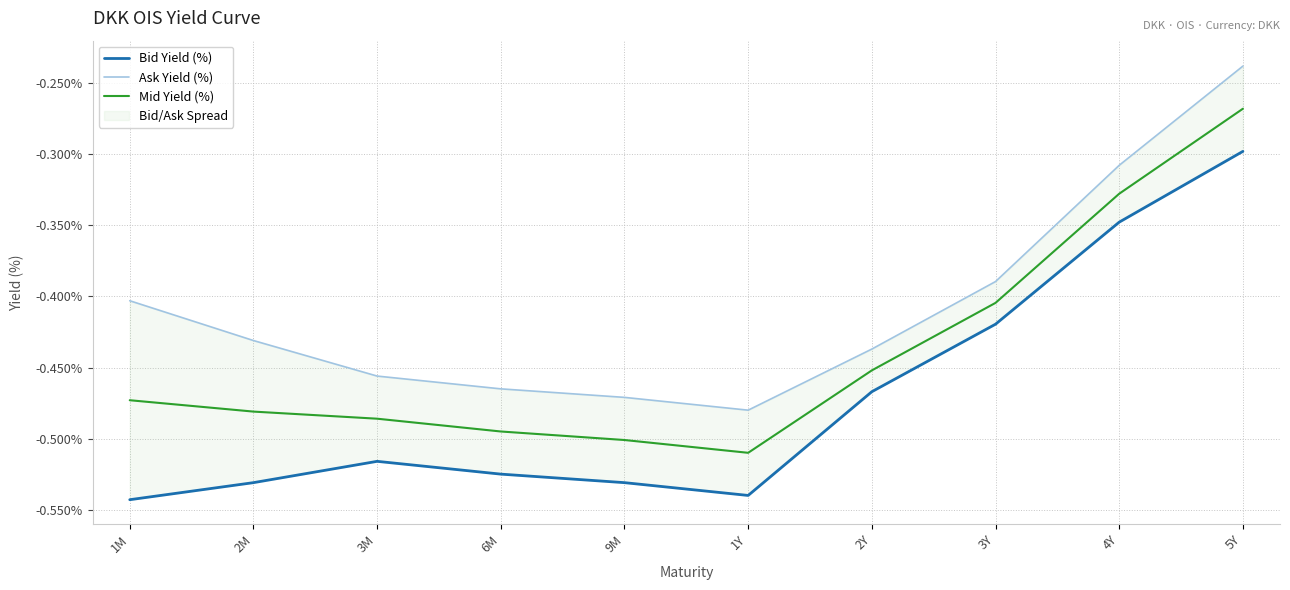

How many lines are shown in the chart?

3